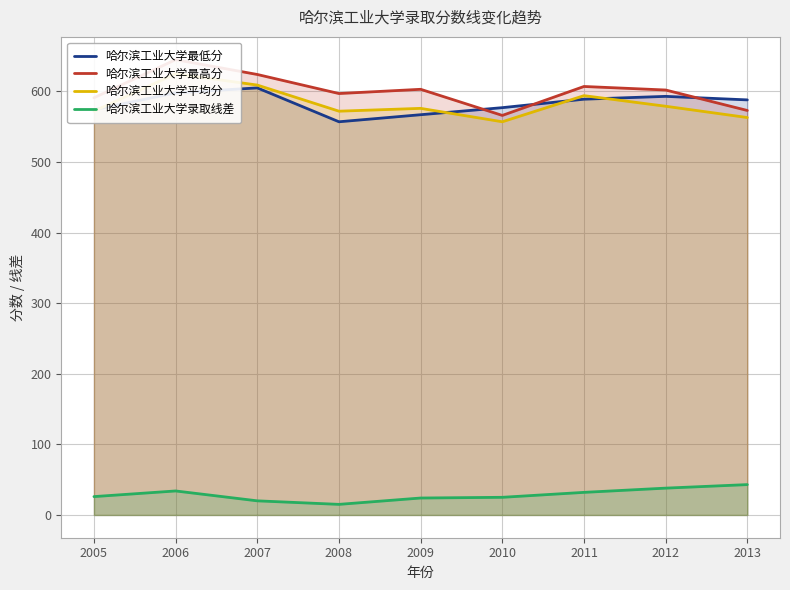

What is the maximum value shown in the chart?

645